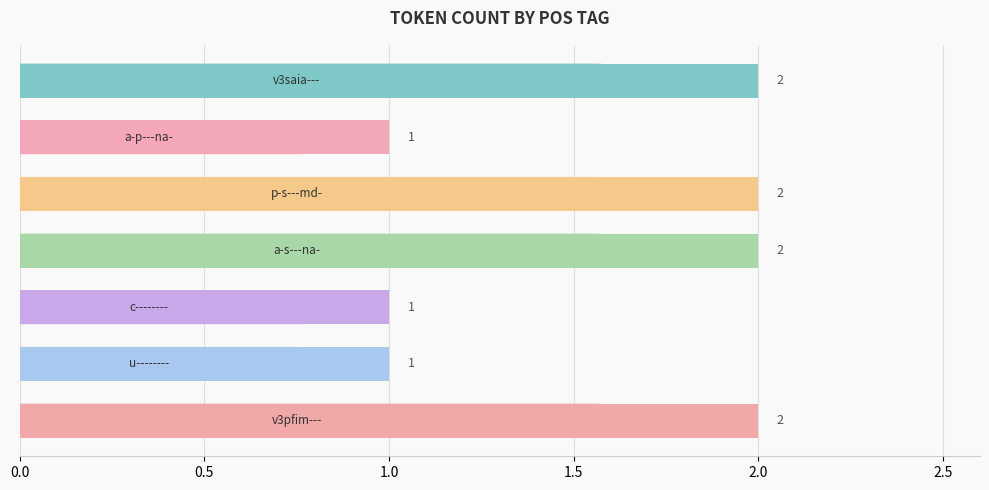

What is the value of the 5th bar from the top?

1